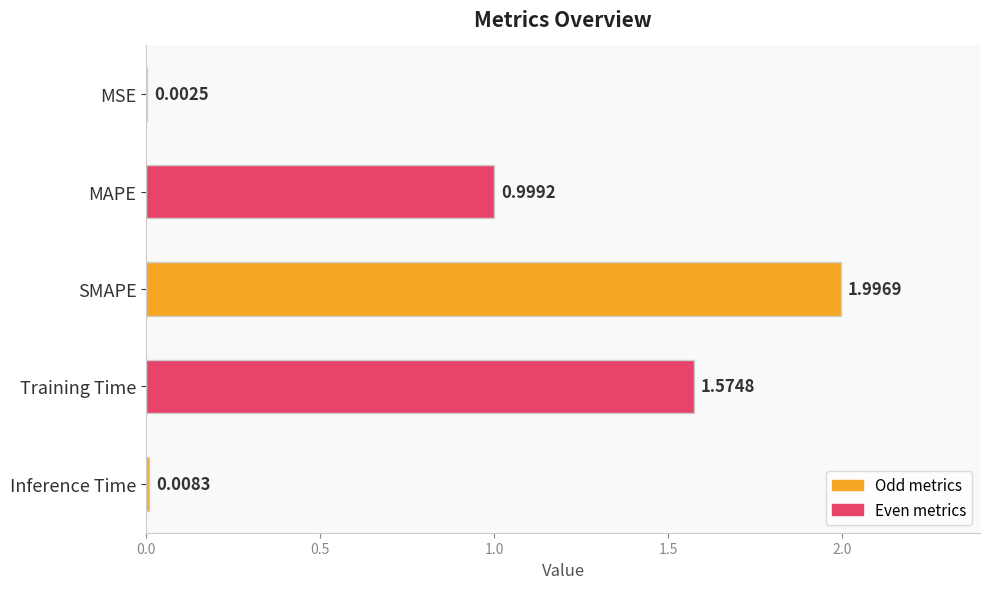

What is the sum of all values?

4.6